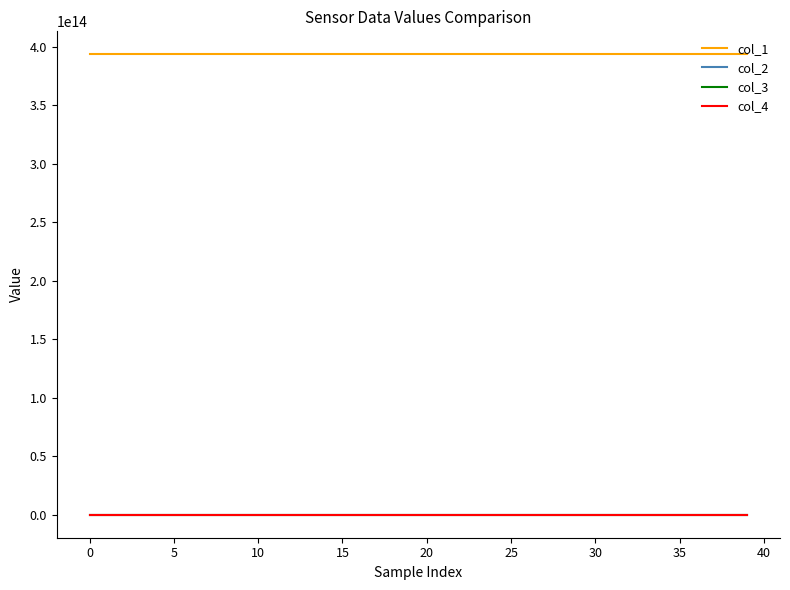

True or false: col_4 and col_1 intersect in this chart.

False